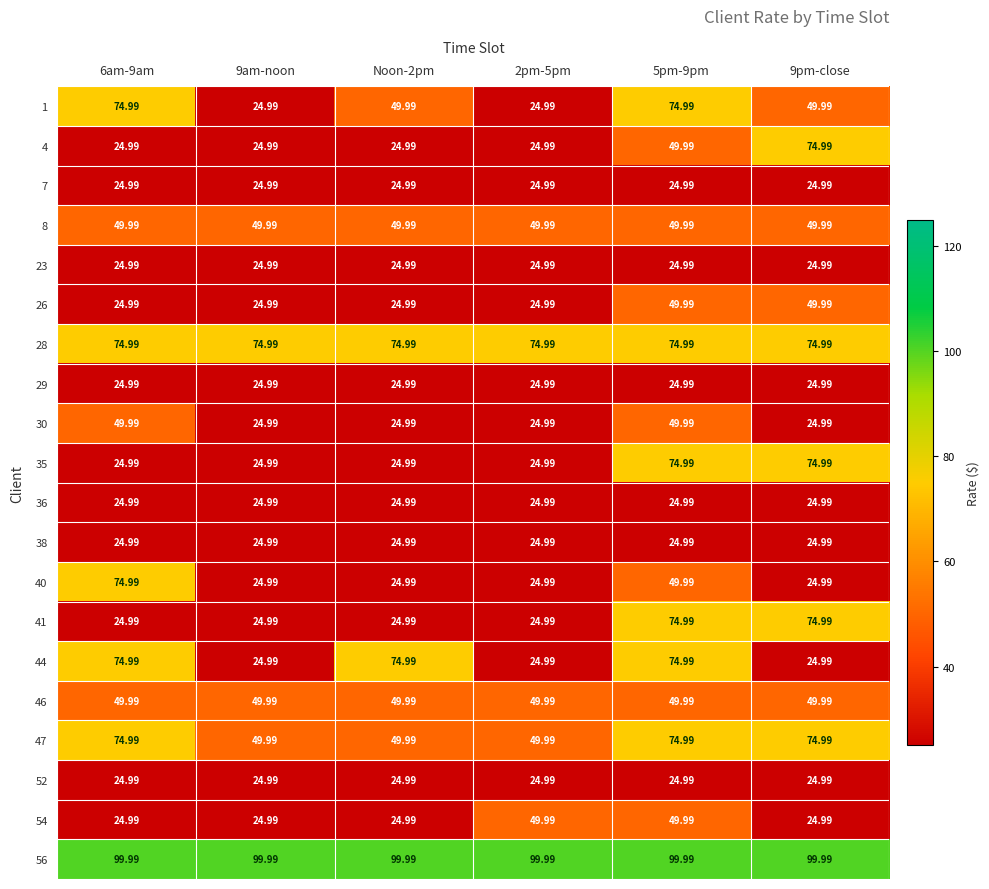

Is the value of 23 at 9pm-close greater than the value of 26 at 5pm-9pm?

No